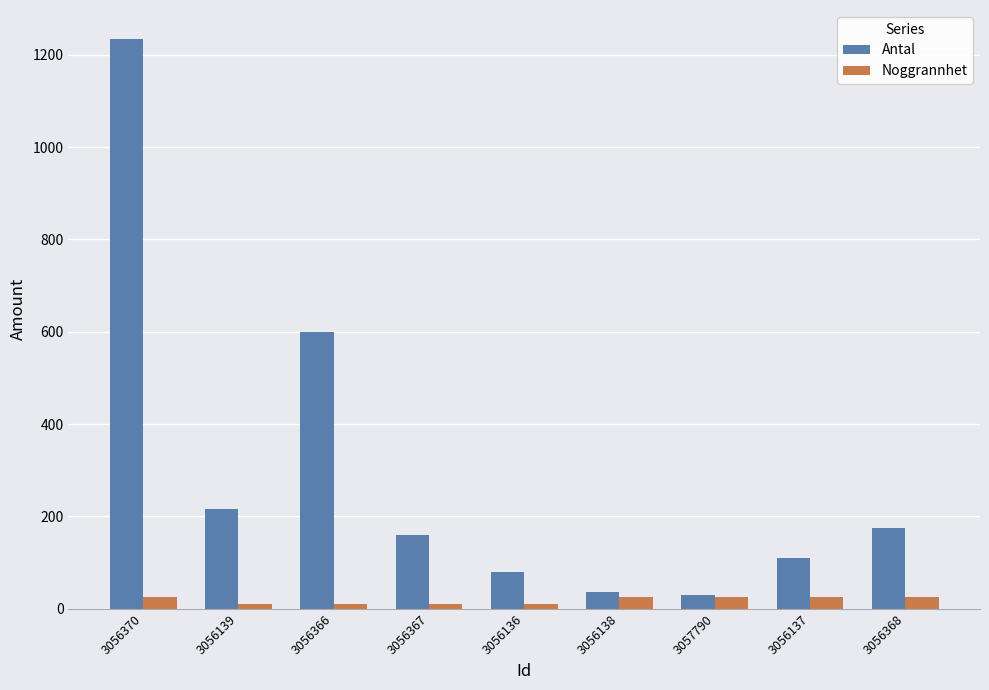

What is the label of the 3rd bar from the right?

3057790